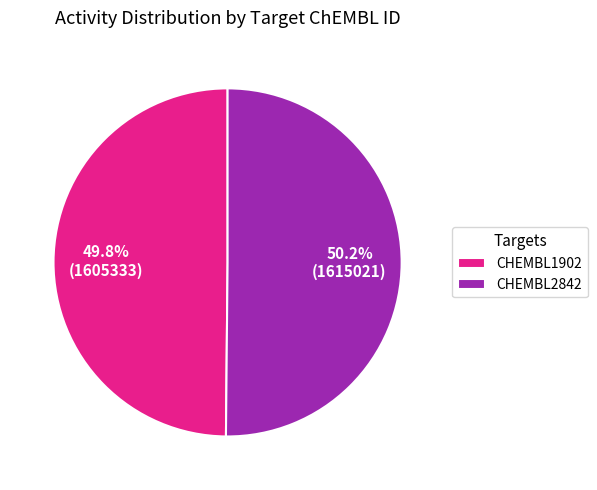

True or false: CHEMBL1902 accounts for 61% of the total.

False